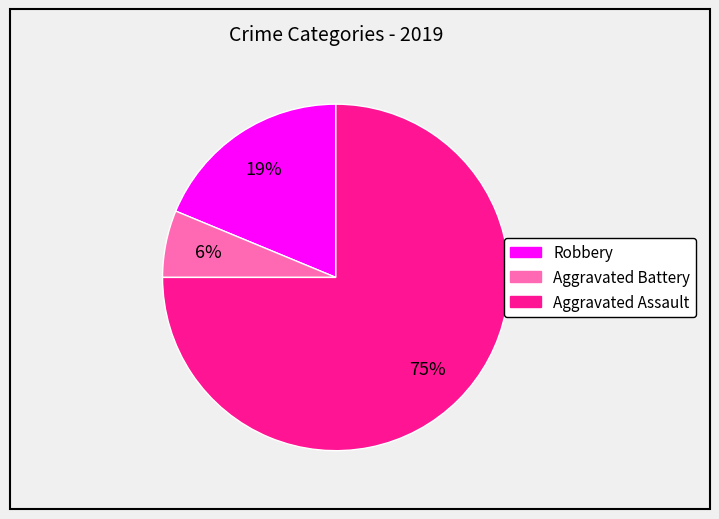

Is Robbery the majority of the pie?

No